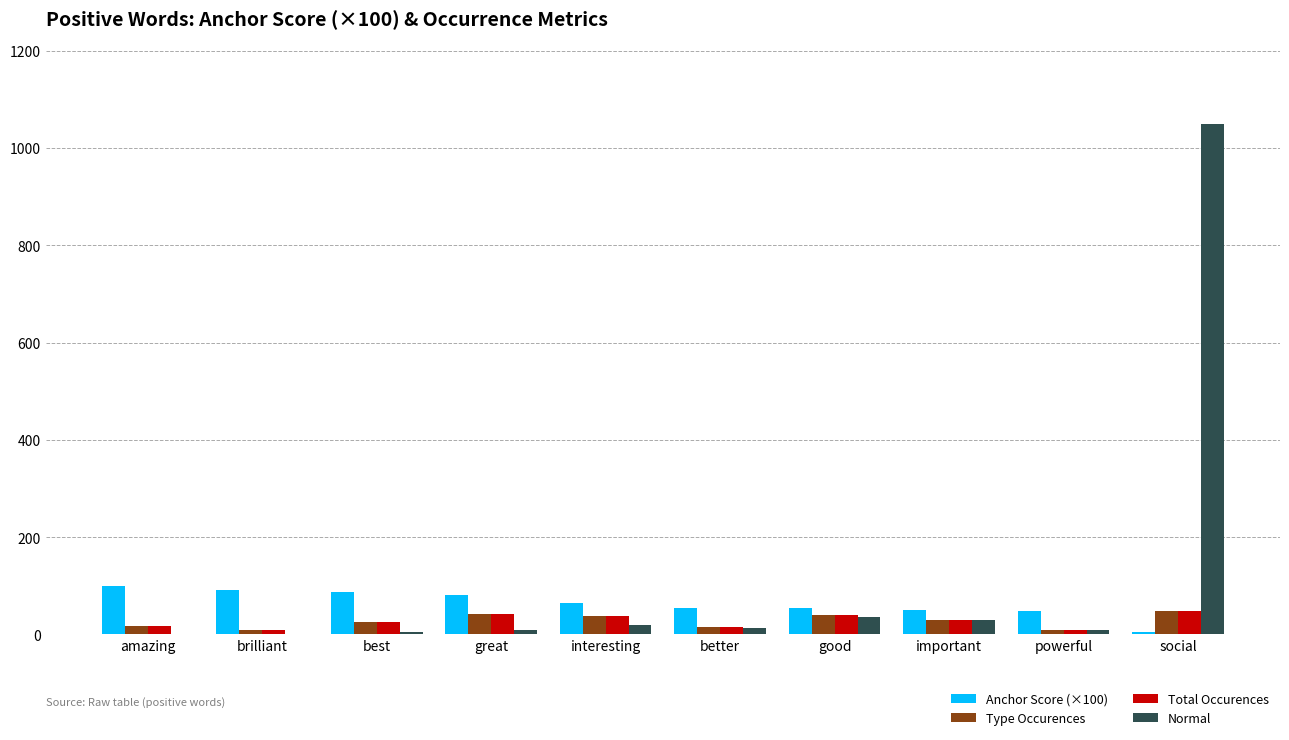

What is the sum of all Anchor Score (×100) values?

634.7